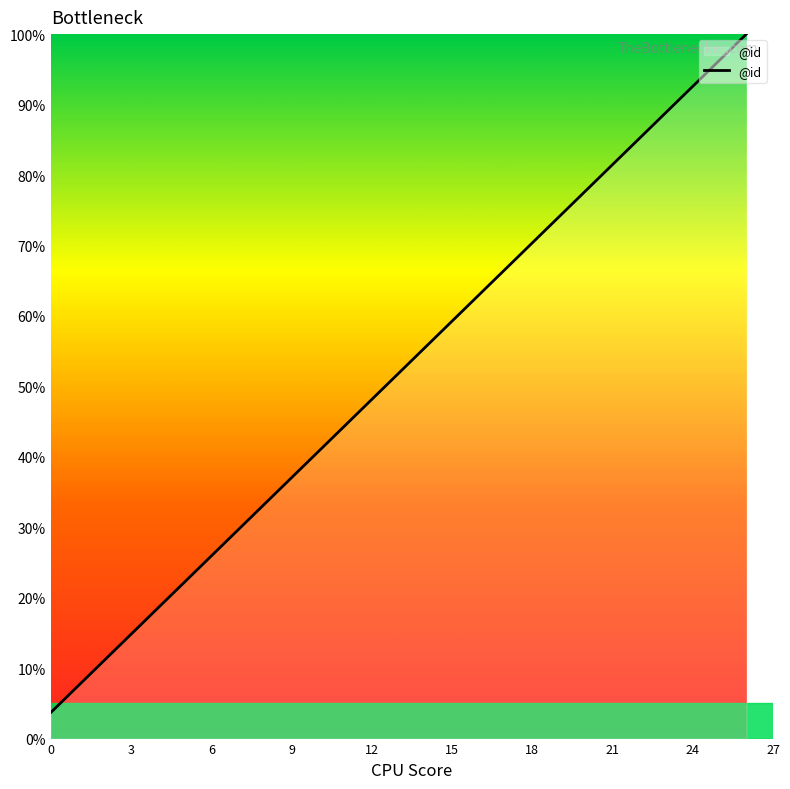

What is the difference between the maximum and minimum values?

96.3